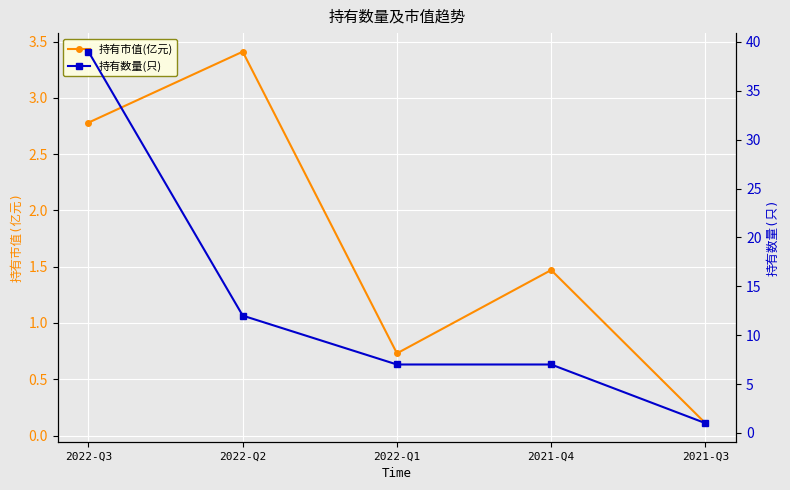

True or false: 持有市值(亿元) has a value of 1.5 at 2021-Q4.

True